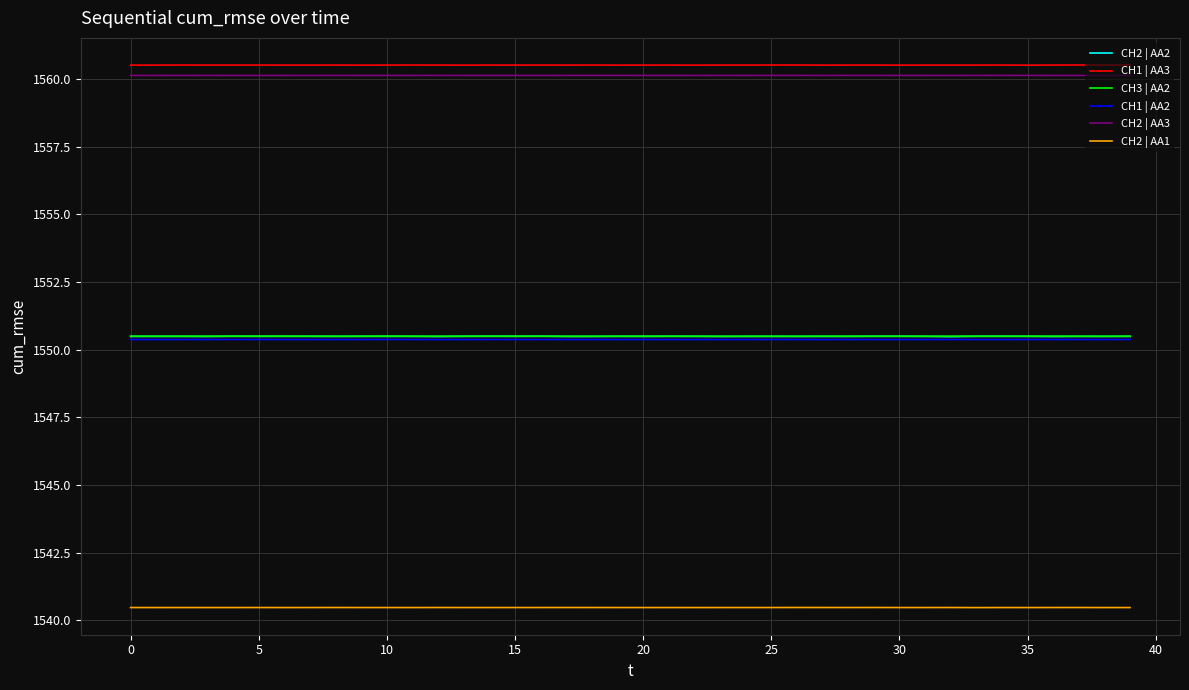

True or false: CH2 | AA1 and CH3 | AA2 intersect in this chart.

False